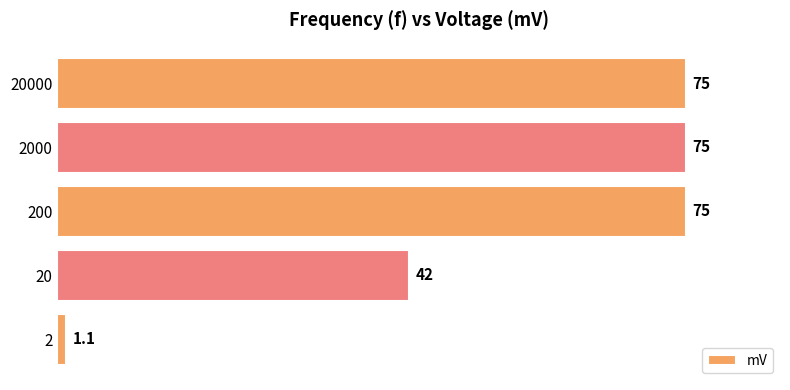

What is the greatest value displayed?

75.0